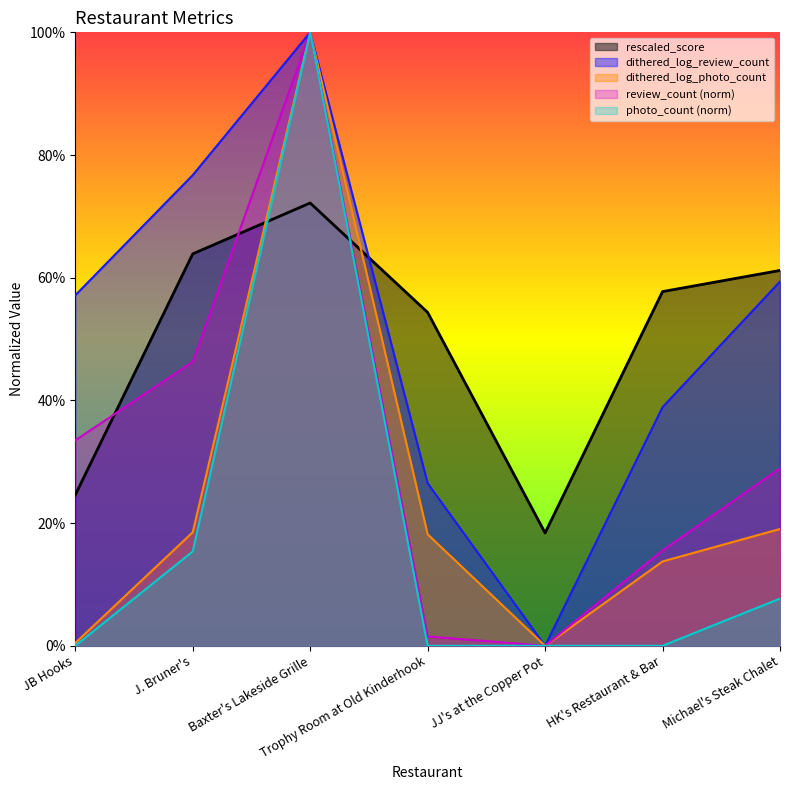

Which label corresponds to the smallest value in the chart?

JJ's at the Copper Pot